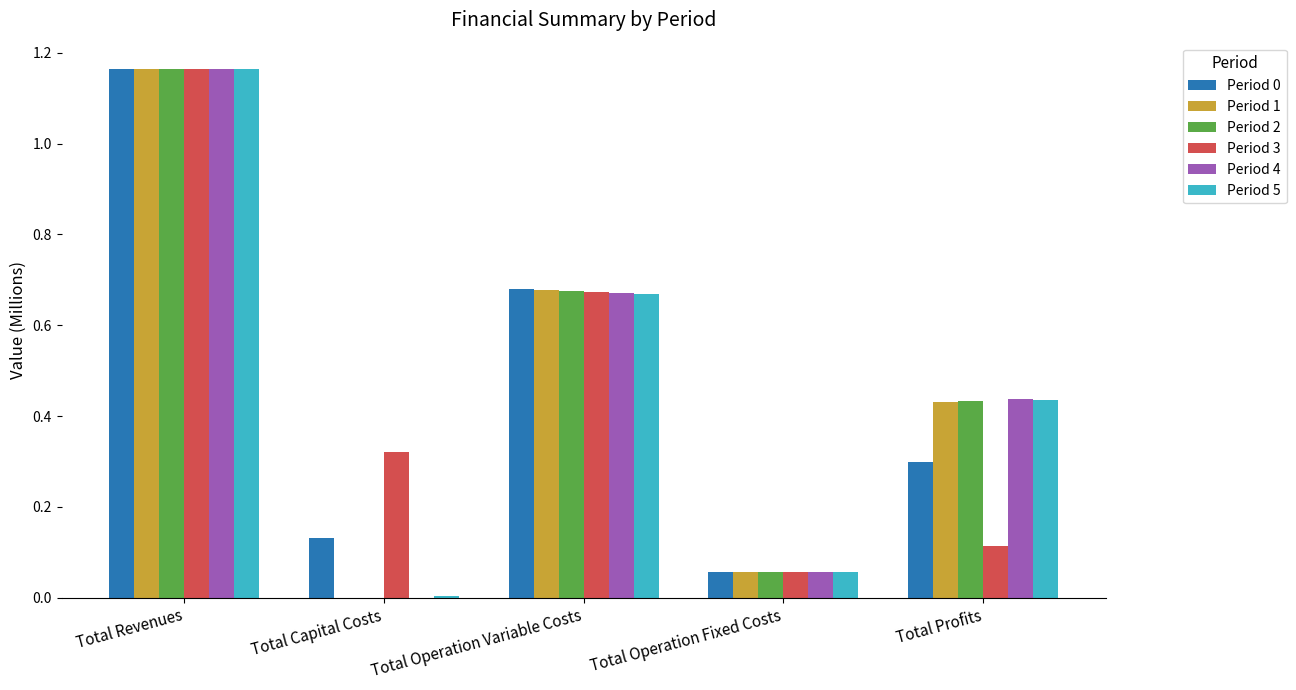

At which category does the chart reach its peak across all series?

Total Revenues